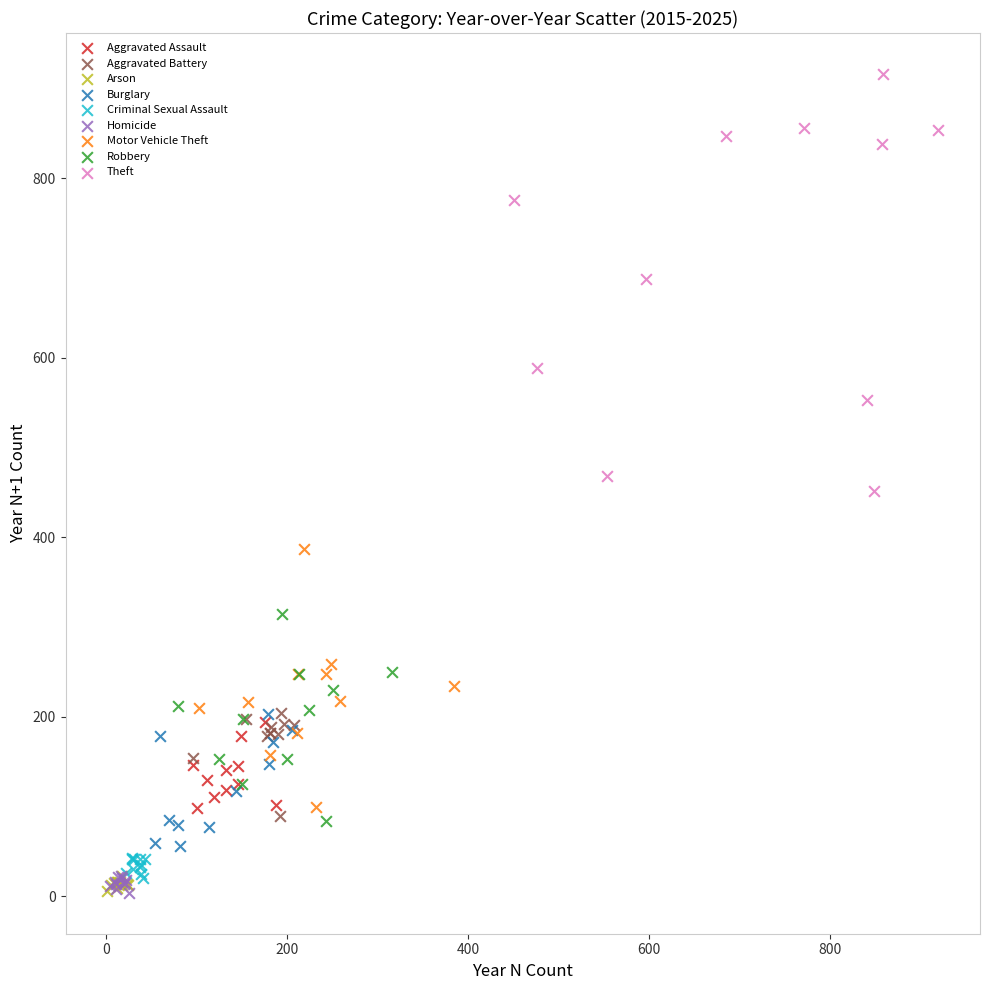

Which series has the largest Y range (max minus min)?

Theft